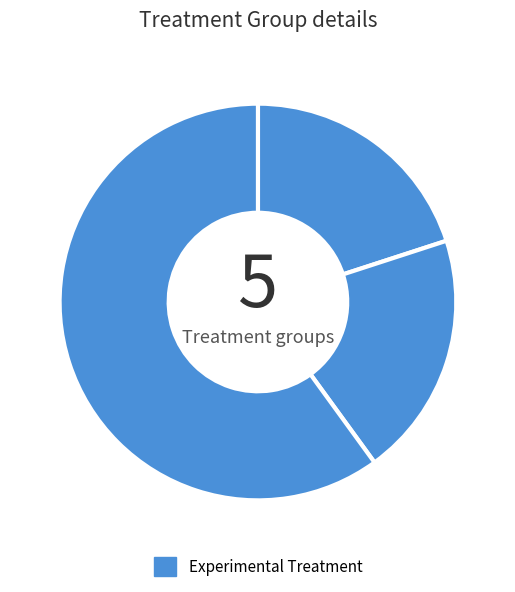

Count the number of slices in the pie.

3